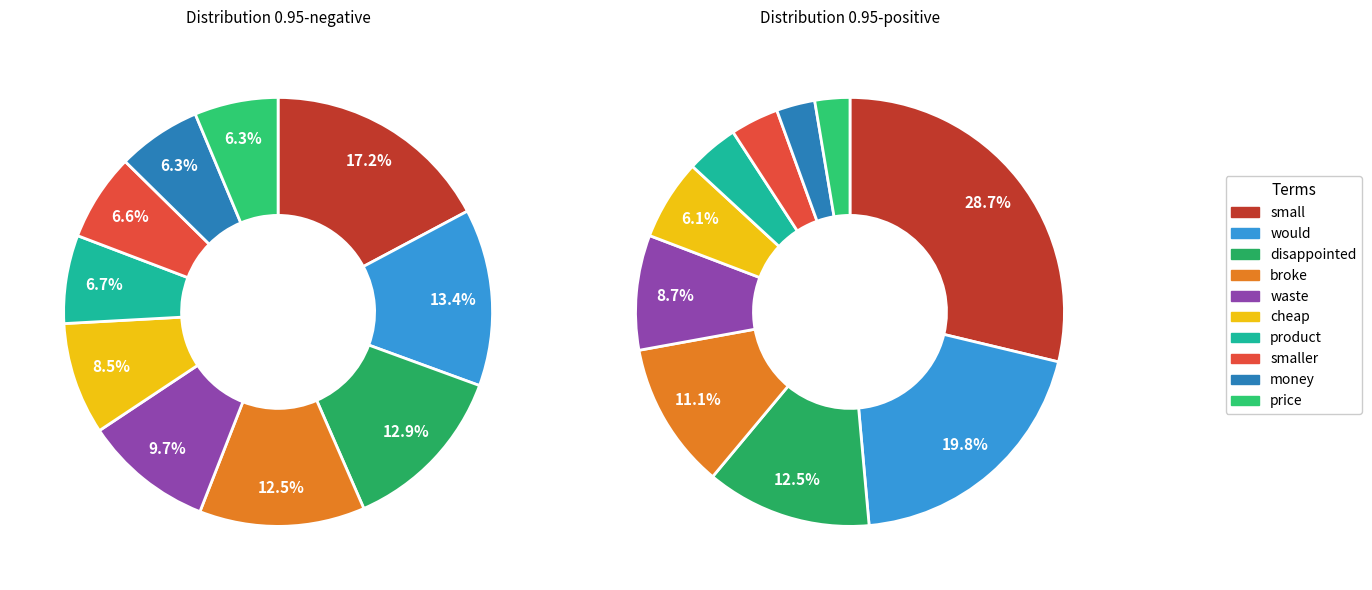

Count the number of slices in the pie.

10